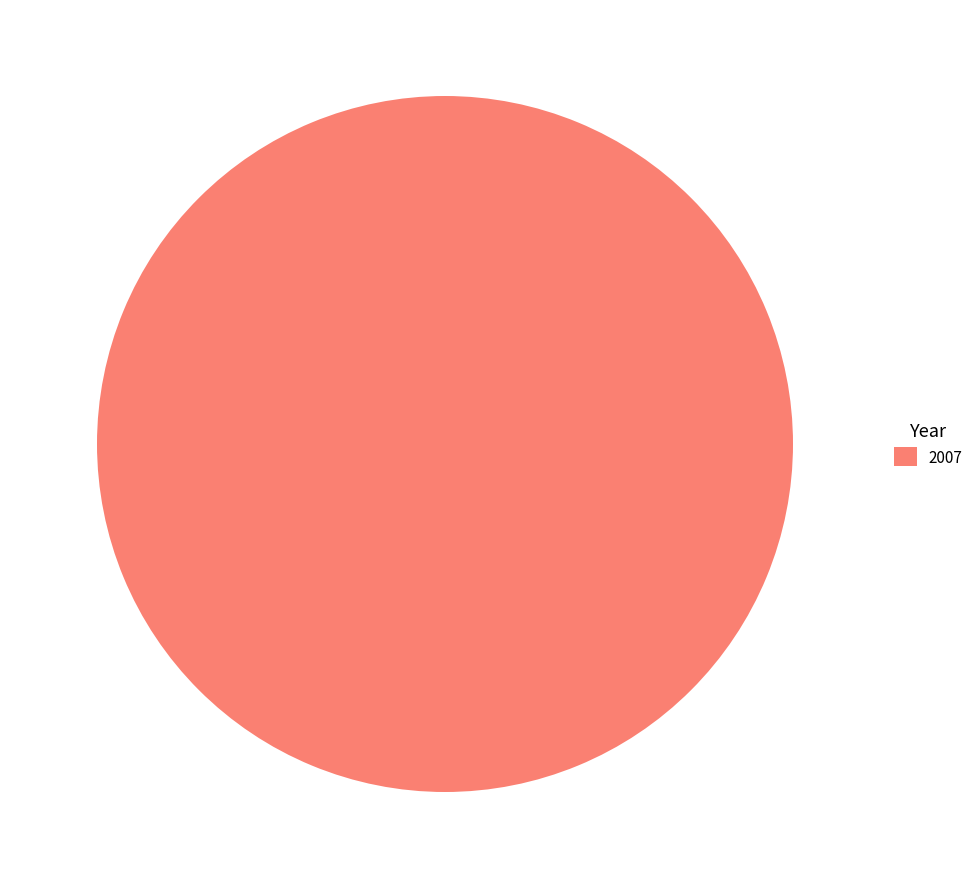

The 2007 slice represents 100% of the pie. True or false?

True